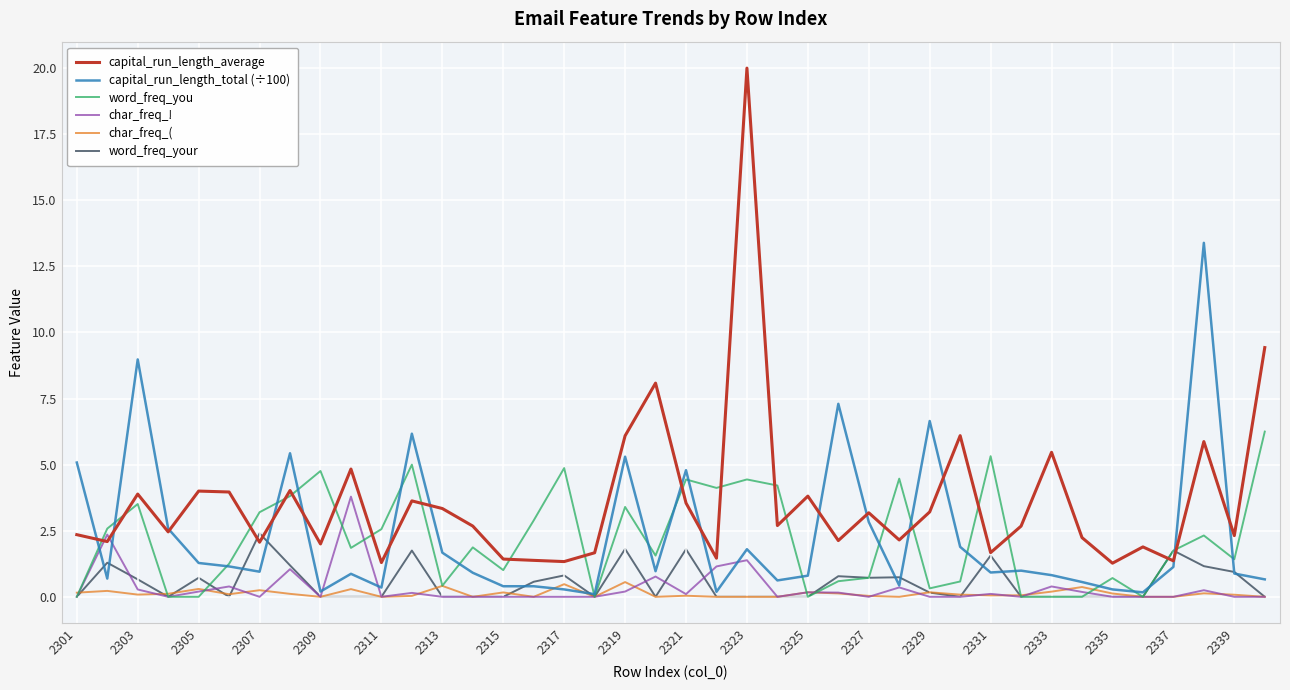

Which series has the largest total across all categories?

capital_run_length_average